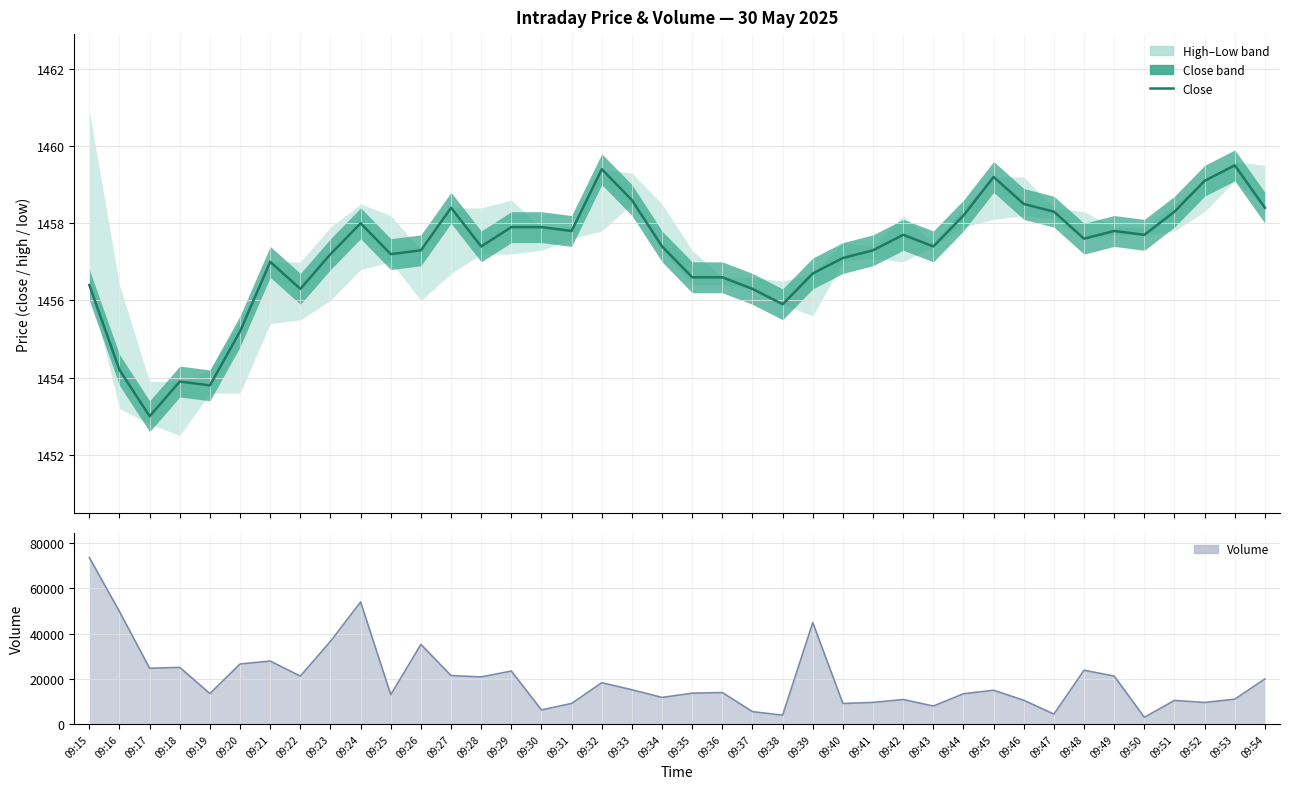

Does the chart display data point markers on the line(s)?

No